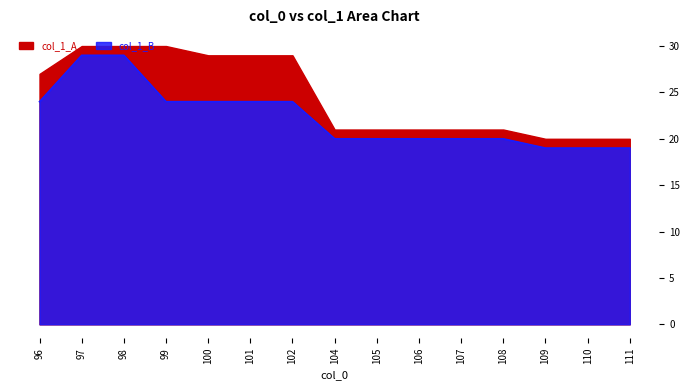

True or false: the data has more than 0 interior local peaks.

False